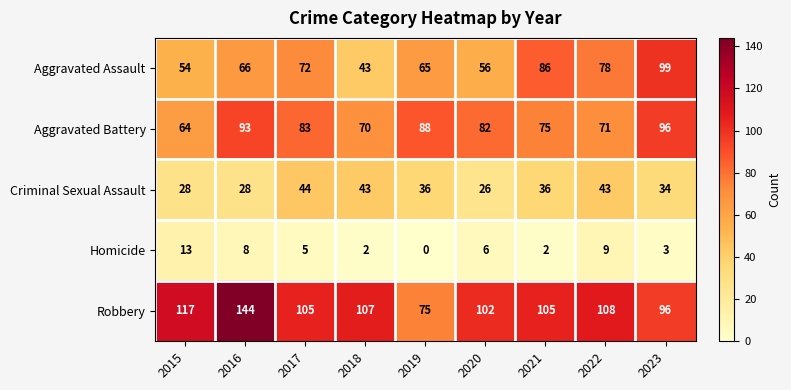

What is the spread (max minus min) of values at 2016?

136